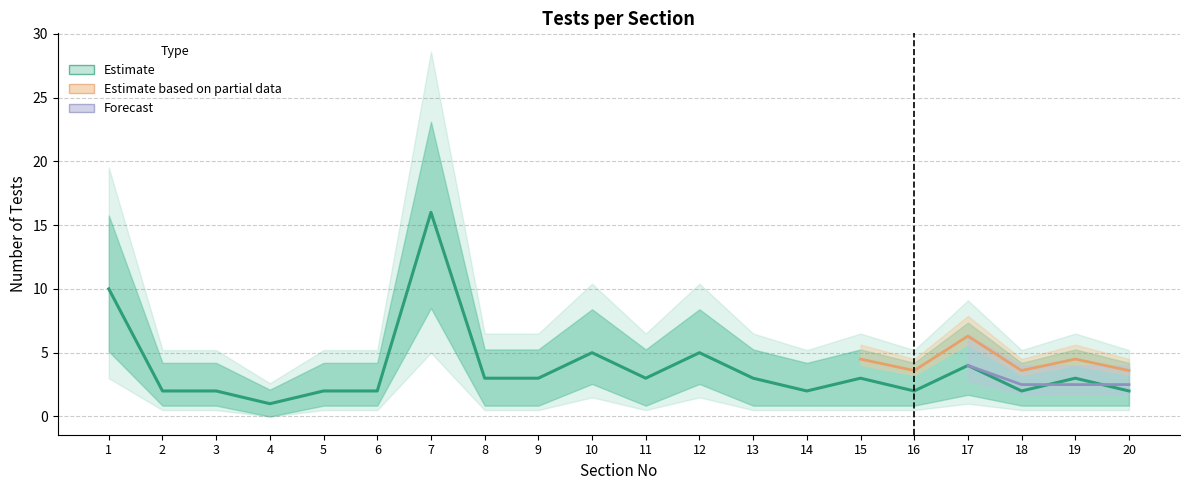

The value at 2 is 1. True or false?

False